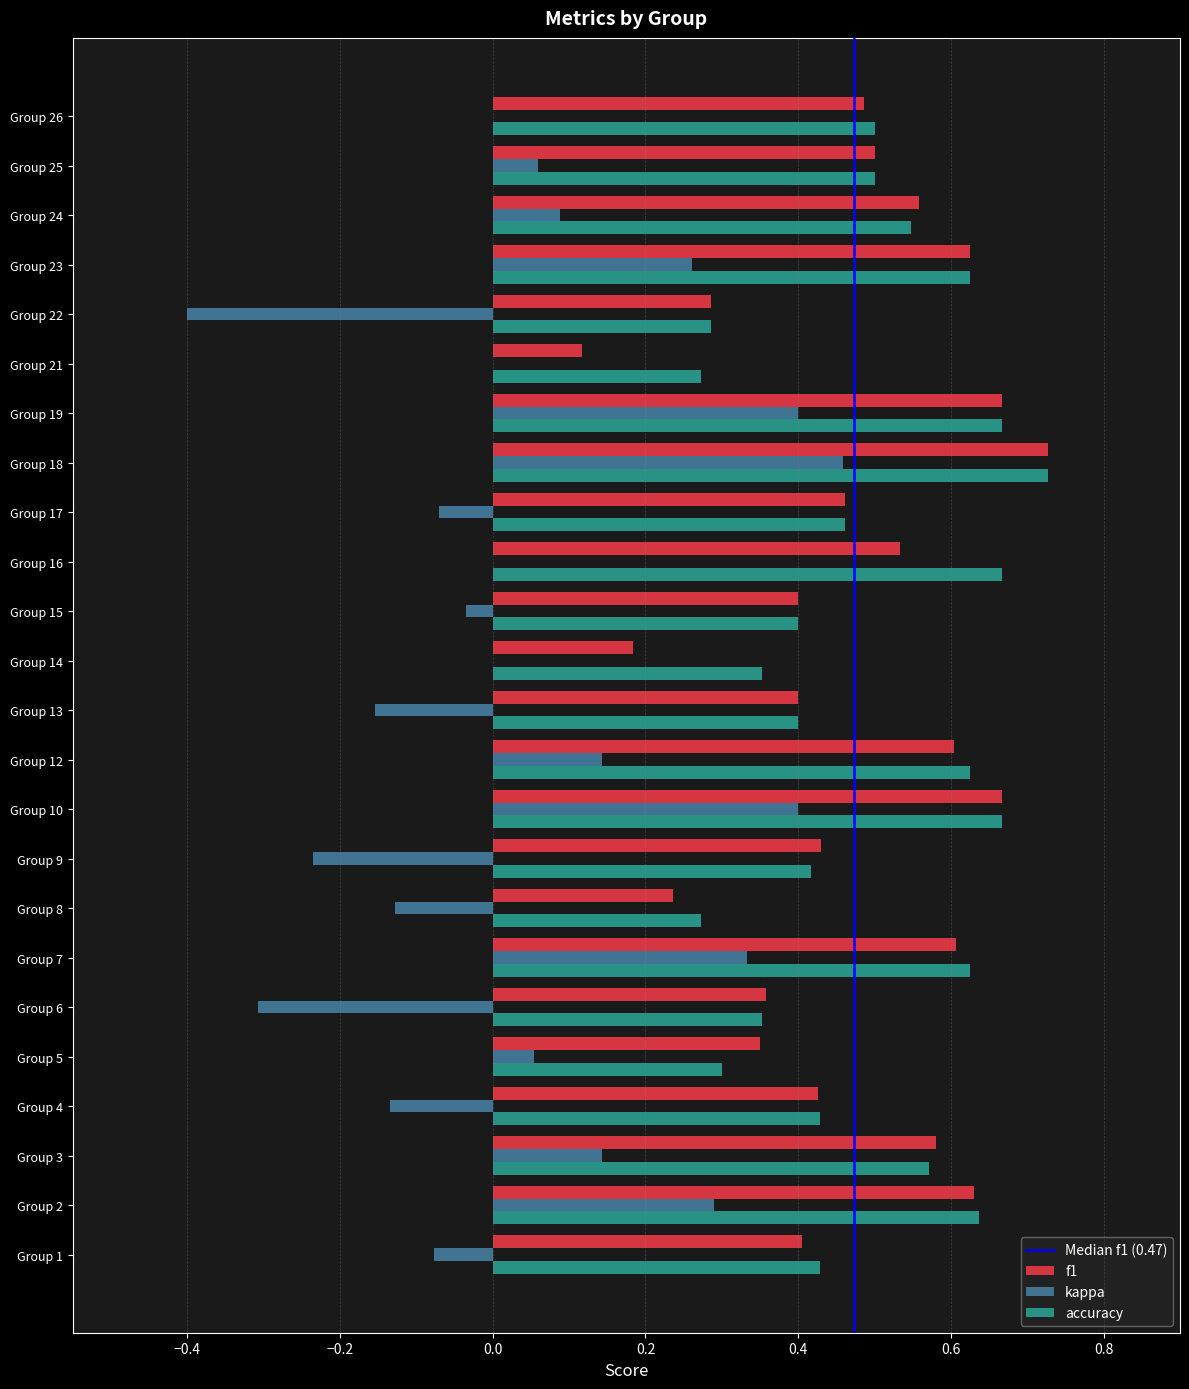

What is the sum of all kappa values?

1.1